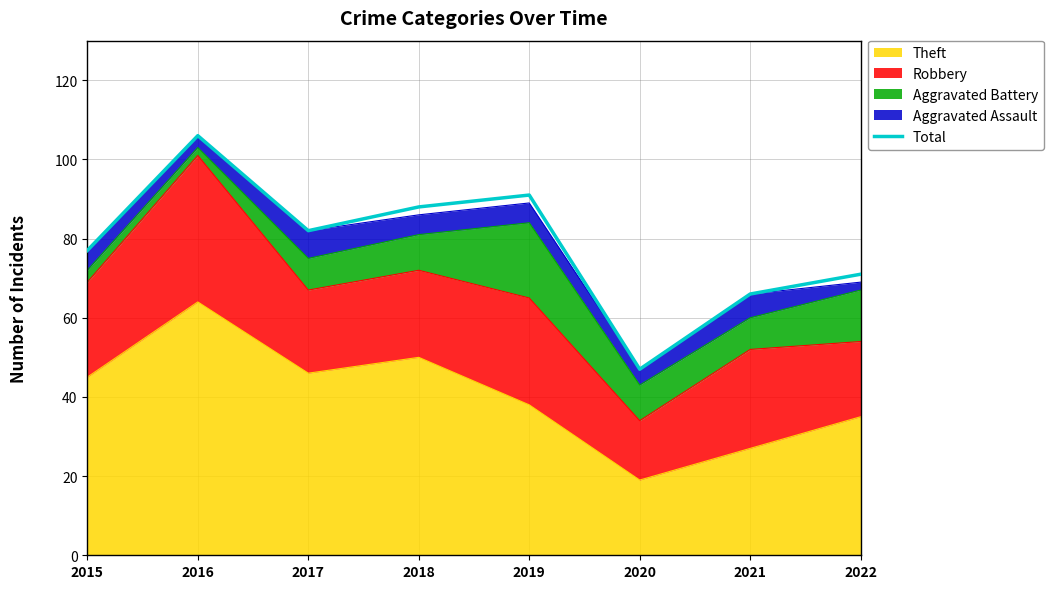

Approximately how many times larger is the value at 2019 compared to 2016?

0.9